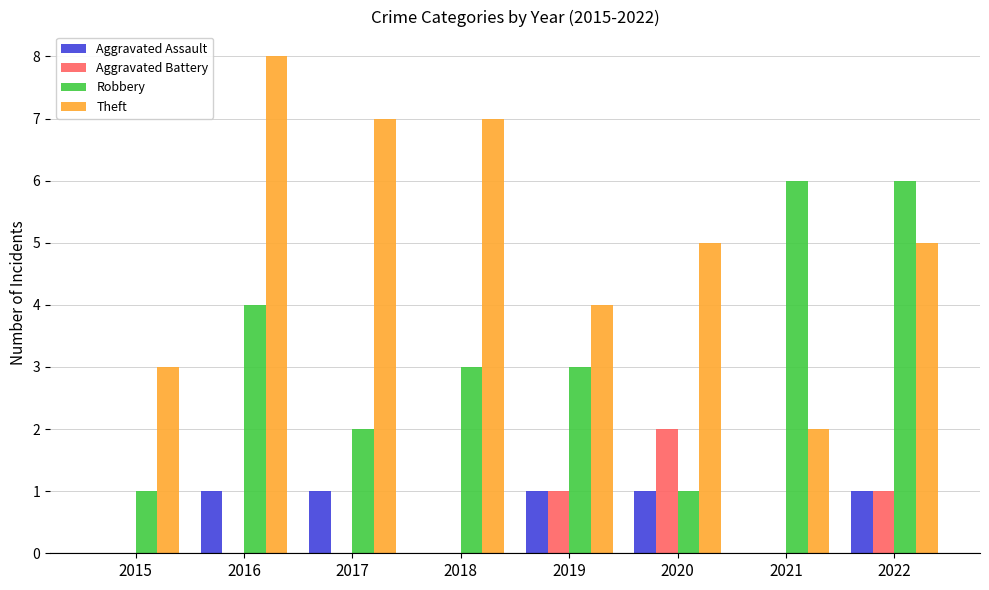

Which label corresponds to the largest value in the chart?

2016